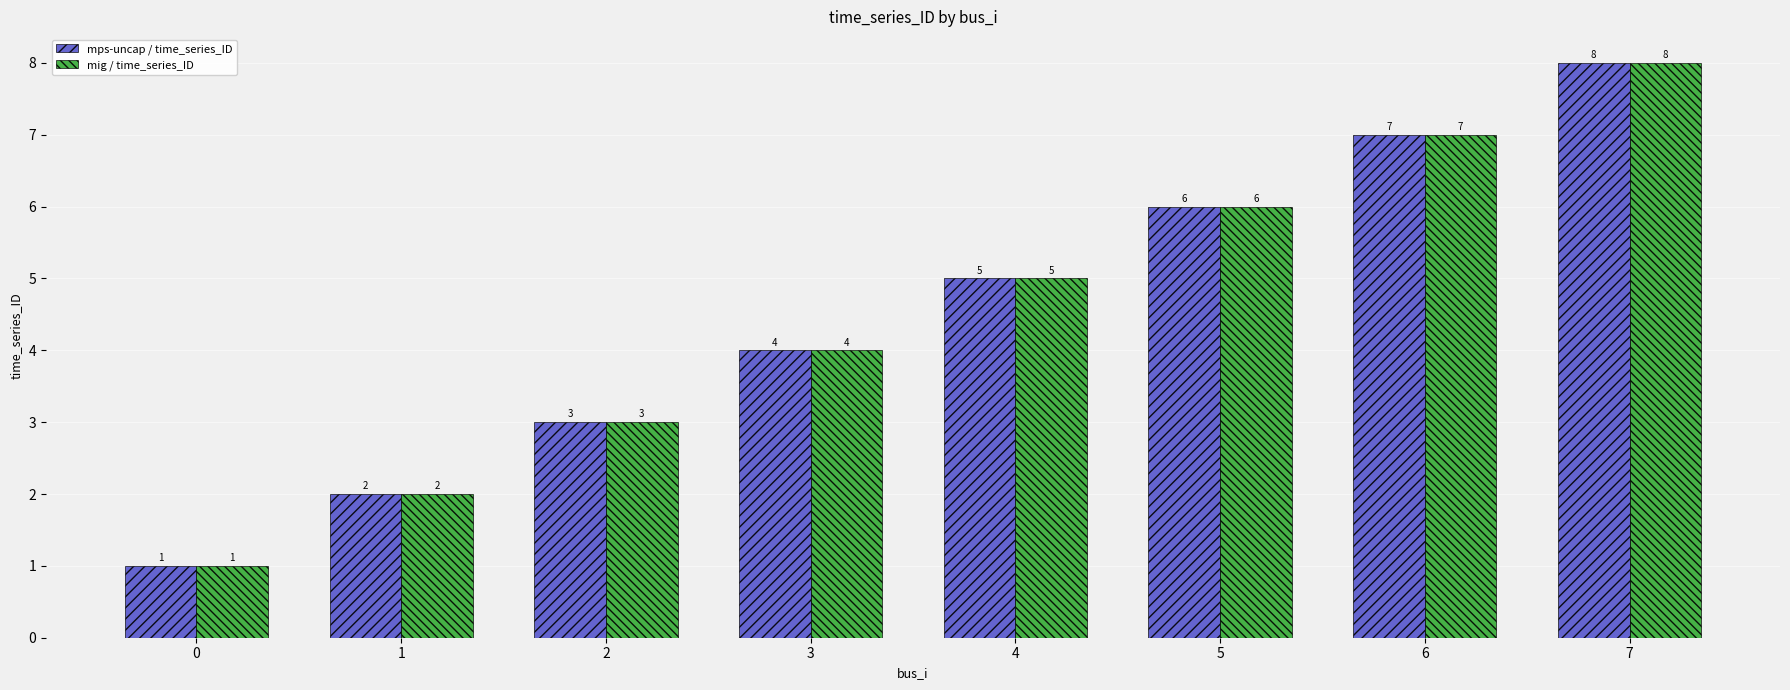

Reading right to left, what are all the values shown in this chart?

mps-uncap / time_series_ID: 7=8	6=7	5=6	4=5	3=4	2=3	1=2	0=1
mig / time_series_ID: 7=8	6=7	5=6	4=5	3=4	2=3	1=2	0=1